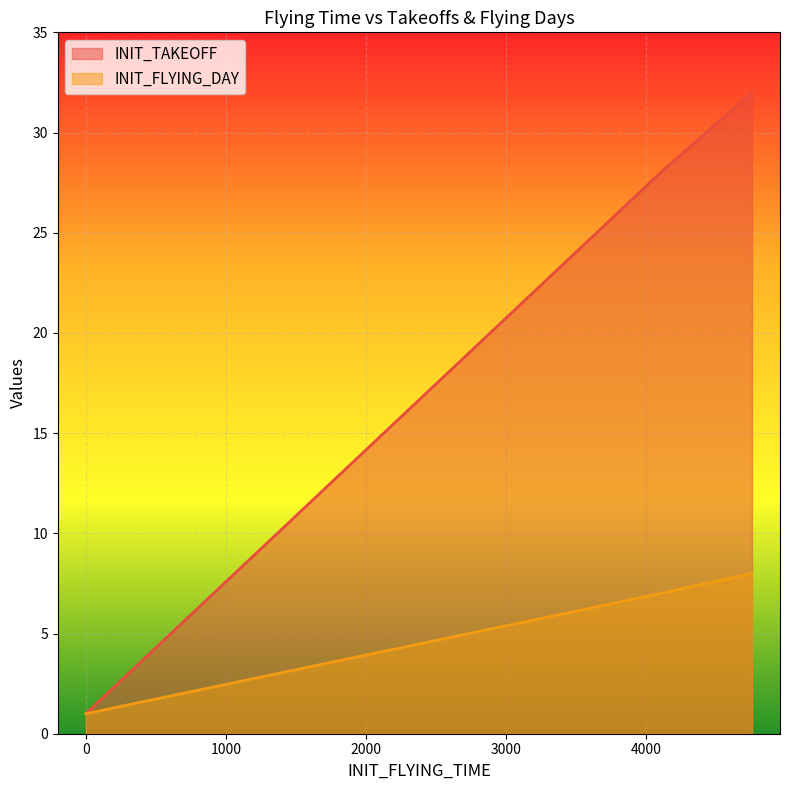

What is the value of the INIT_FLYING_DAY point at the 4th from the left?

7